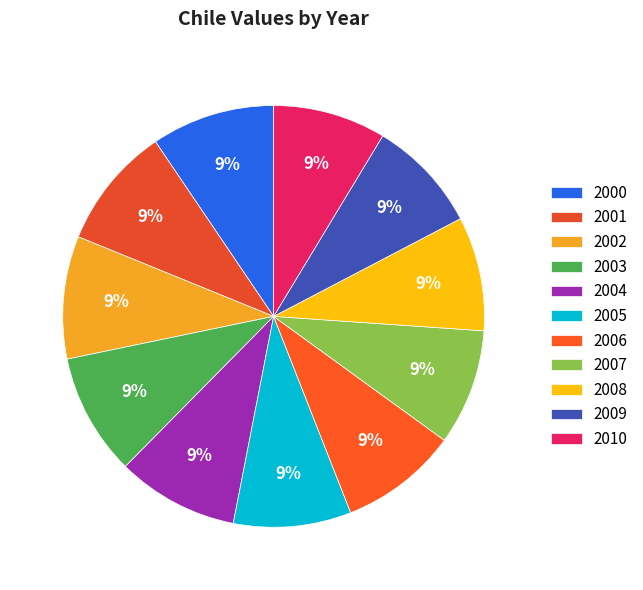

Which category has the biggest portion of the pie?

2000